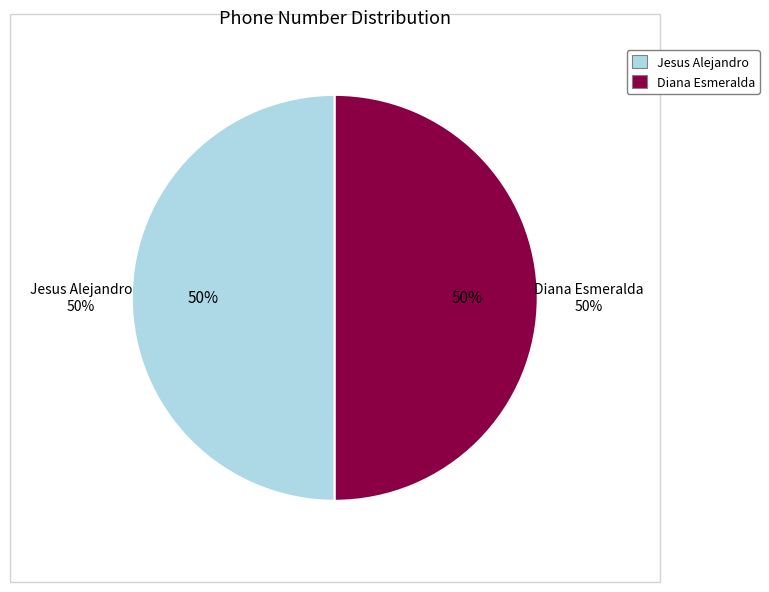

To the nearest percent, what is the average slice percentage?

50%